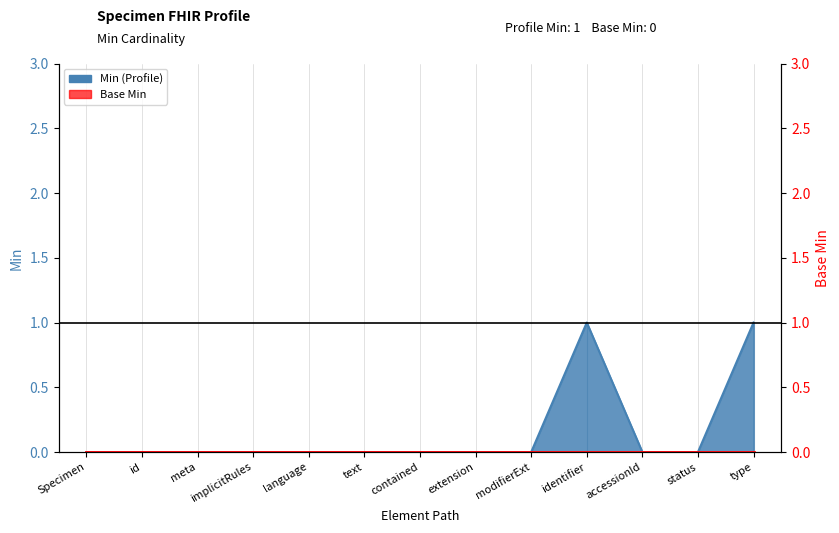

Reading right to left, what are all the values shown in this chart?

1	0	0	1	0	0	0	0	0	0	0	0	0